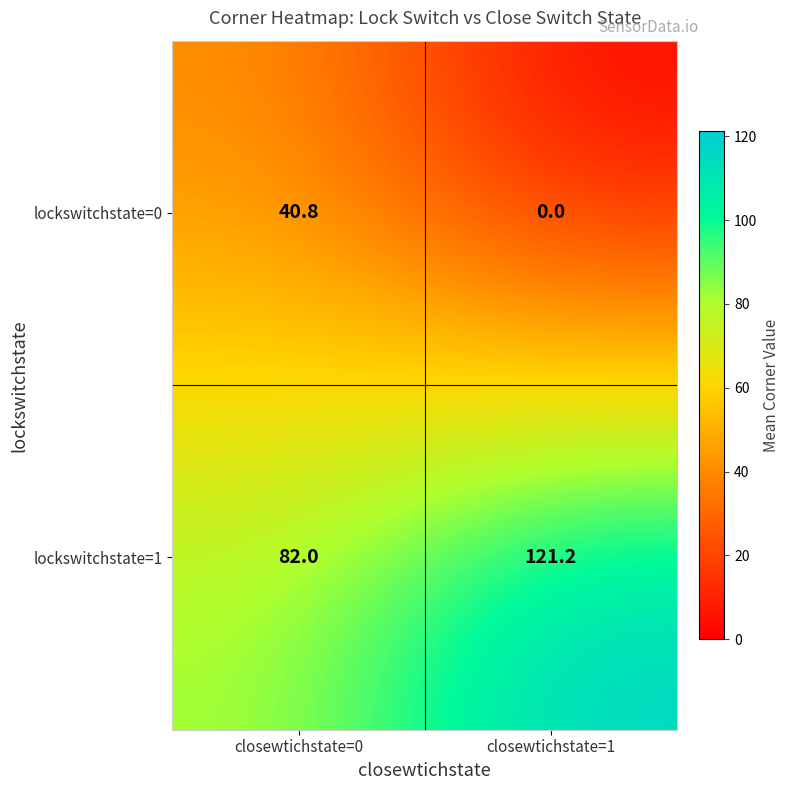

What is the sum of the lockswitchstate=1 values at closewtichstate=0 and closewtichstate=1?

203.2